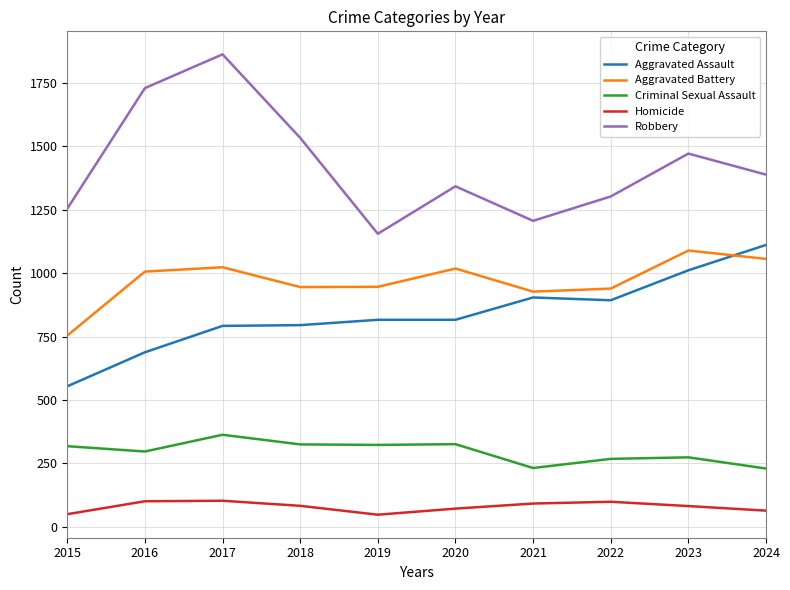

Where is the first local maximum for Robbery?

2017